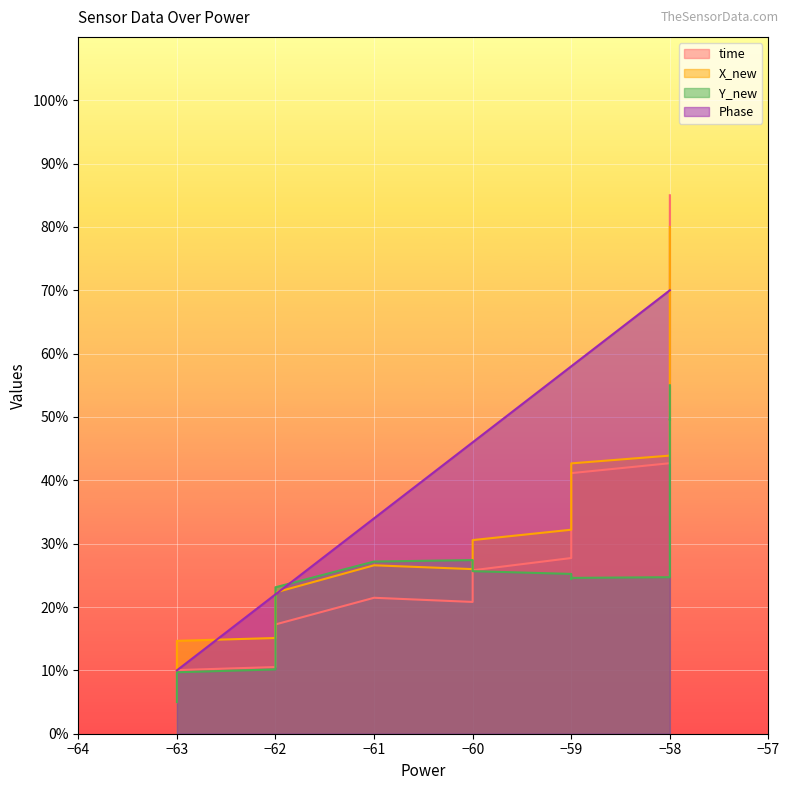

Which series ends up on top after the final intersection of X_new and time?

time